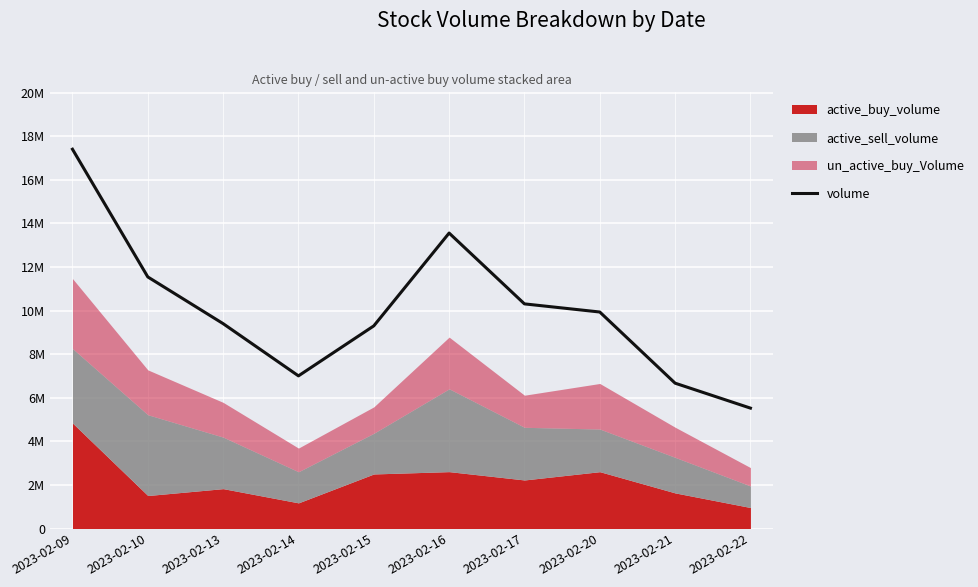

Which has a higher value, 2023-02-17 or 2023-02-14?

2023-02-17